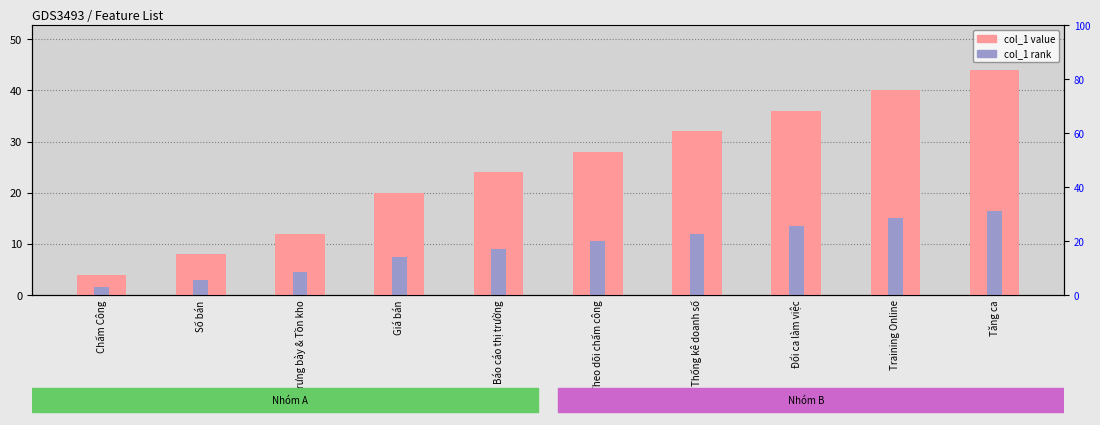

Reading right to left, list all the values displayed in this chart.

col_1 (numeric id): Tăng ca=44.0	Training Online=40.0	Đổi ca làm việc=36.0	Thống kê doanh số=32.0	Theo dõi chấm công=28.0	Báo cáo thị trường=24.0	Giá bán=20.0	Trưng bày & Tồn kho=12.0	Số bán=8.0	Chấm Công=4.0
col_1 (rank): Tăng ca=16.5	Training Online=15.0	Đổi ca làm việc=13.5	Thống kê doanh số=12.0	Theo dõi chấm công=10.5	Báo cáo thị trường=9.0	Giá bán=7.5	Trưng bày & Tồn kho=4.5	Số bán=3.0	Chấm Công=1.5